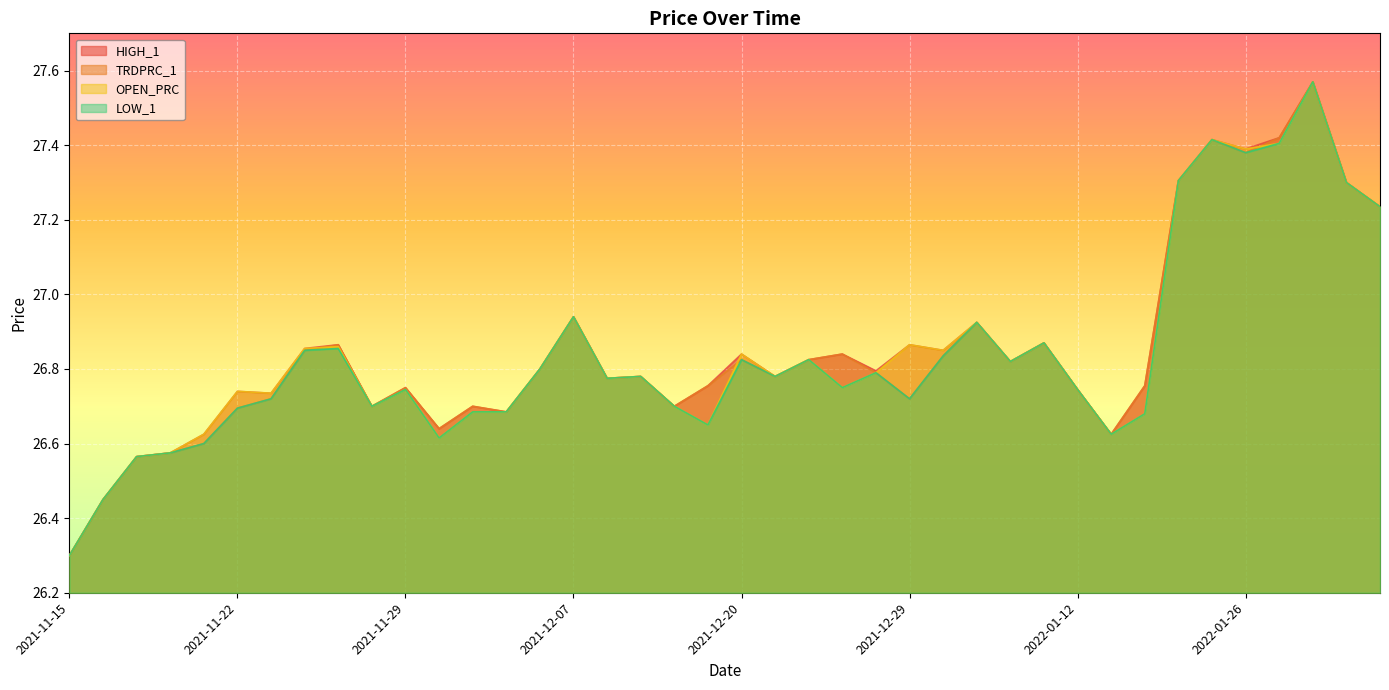

How many categories are shown in the chart?

40